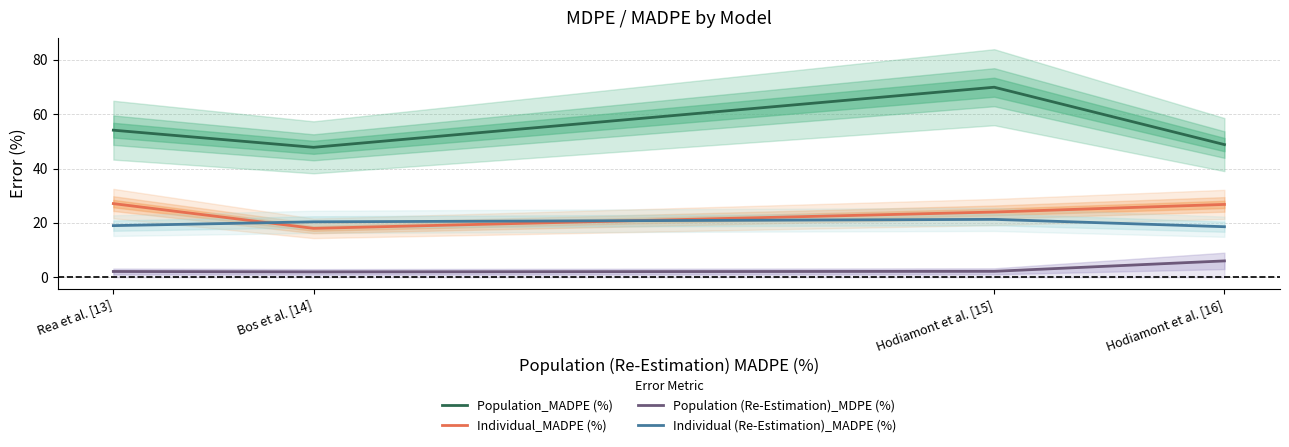

What position from the right is Hodiamont et al. [15]?

2